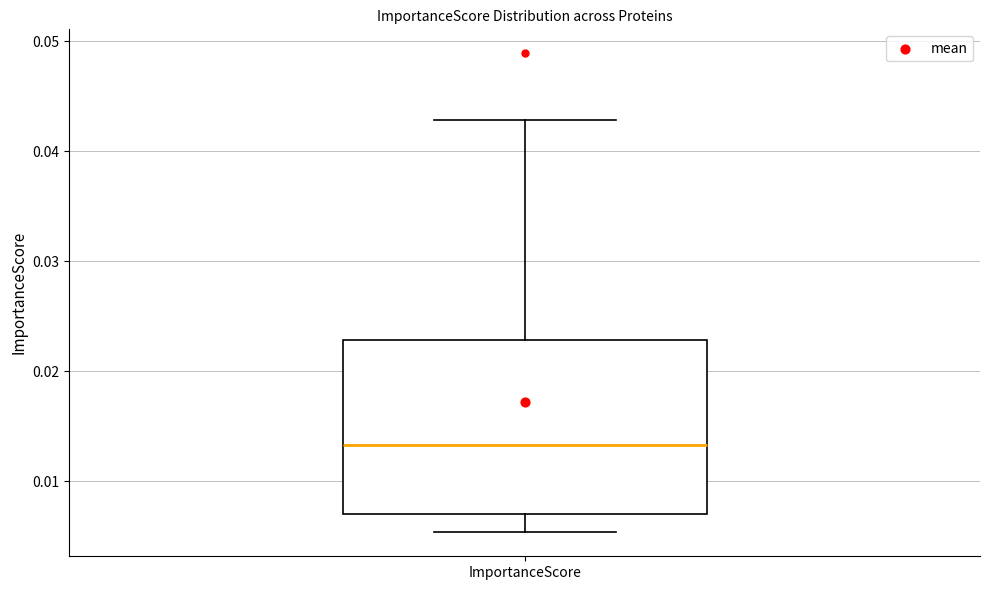

Read this box plot against the y-axis: the position of the median line, the range covered by the box, and the ends of both whiskers. The values are not printed on the chart, so give them approximately, as read against the axis.

median 0.013, box 0.007 to 0.023, whiskers 0.005 to 0.043